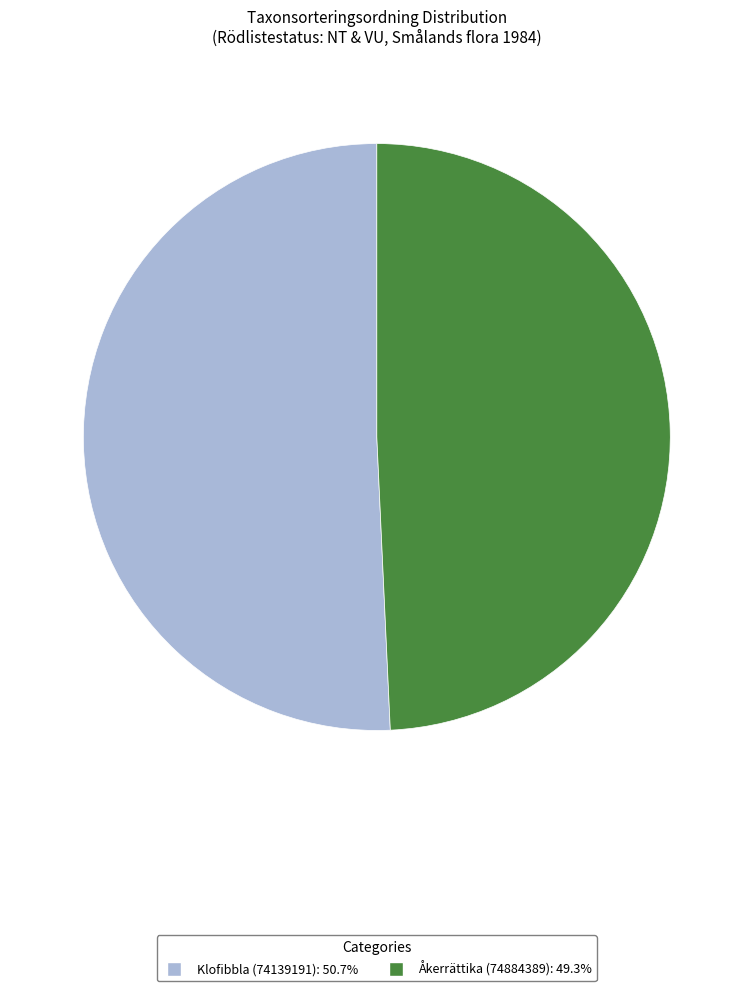

Which has a higher value, Åkerrättika (74884389) or Klofibbla (74139191)?

Klofibbla (74139191)